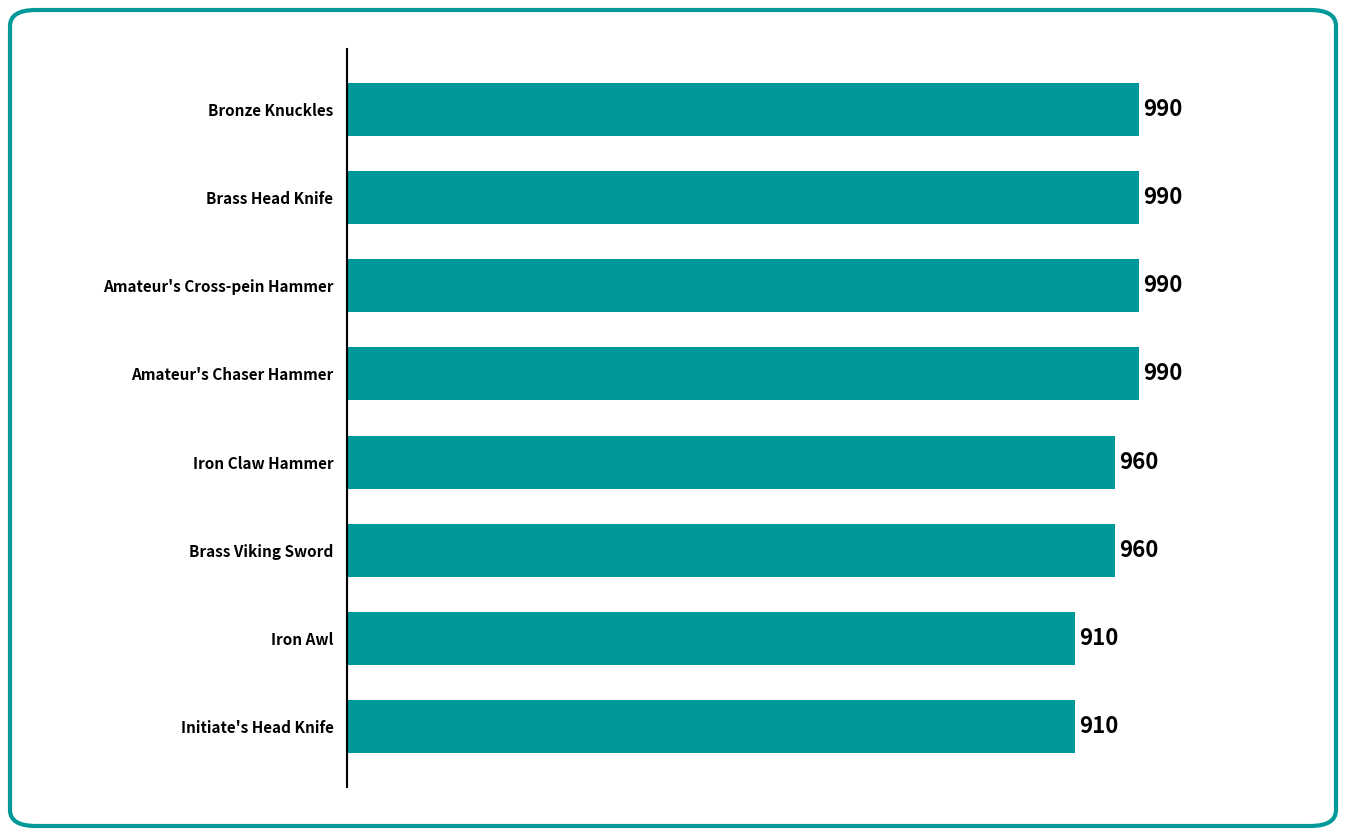

Reading top to bottom, list all the values displayed in this chart.

Bronze Knuckles=990	Brass Head Knife=990	Amateur's Cross-pein Hammer=990	Amateur's Chaser Hammer=990	Iron Claw Hammer=960	Brass Viking Sword=960	Iron Awl=910	Initiate's Head Knife=910